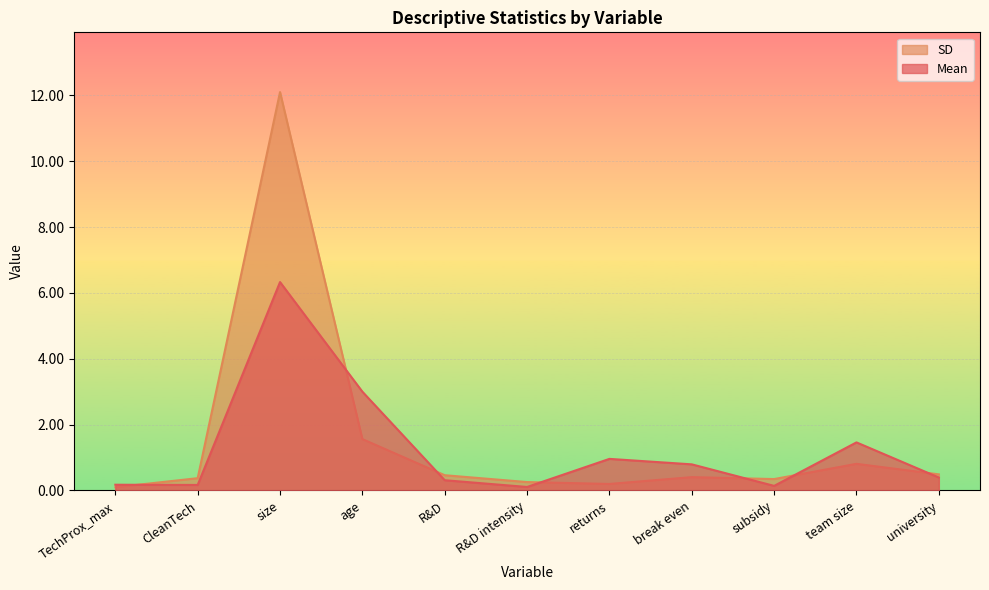

True or false: SD and Mean intersect in this chart.

True